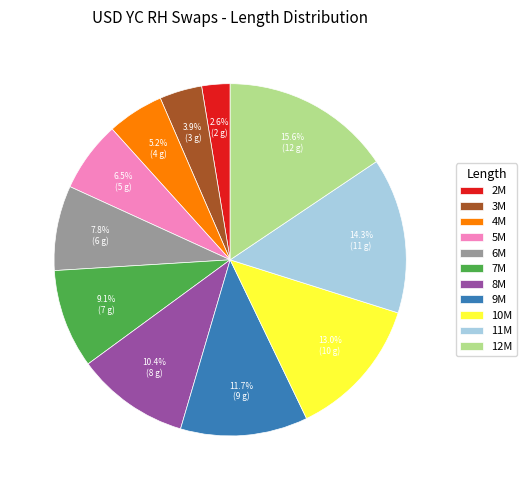

What is the ratio of the value at 6M to the value at 9M?

0.7